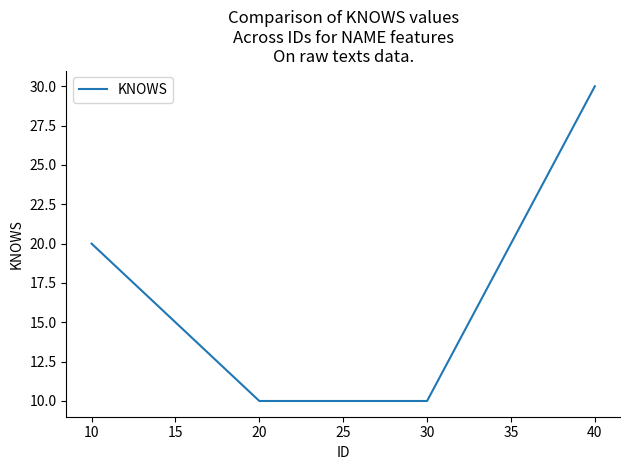

What is the sum of all values?

70